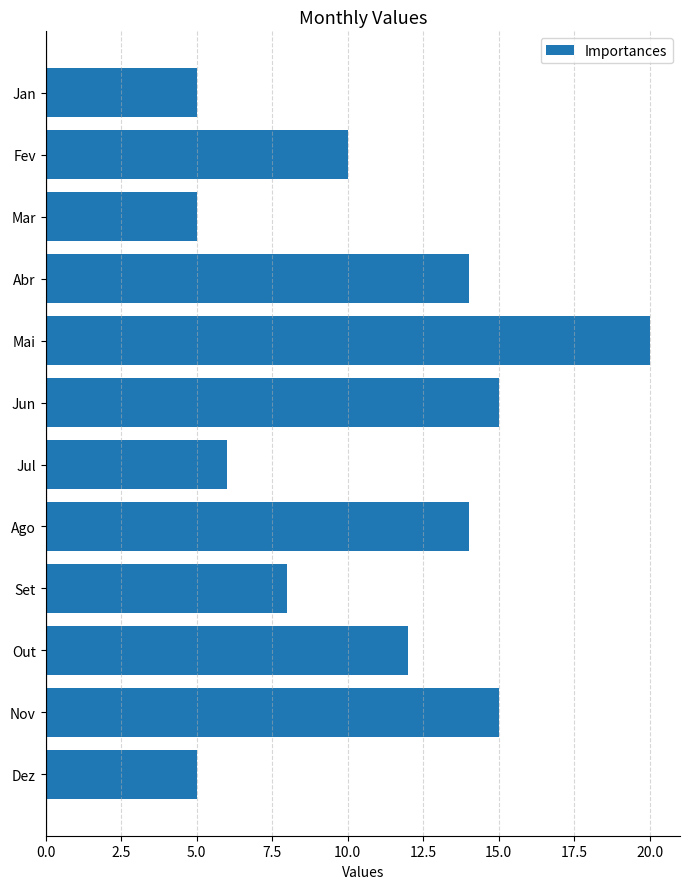

What is the average value?

11